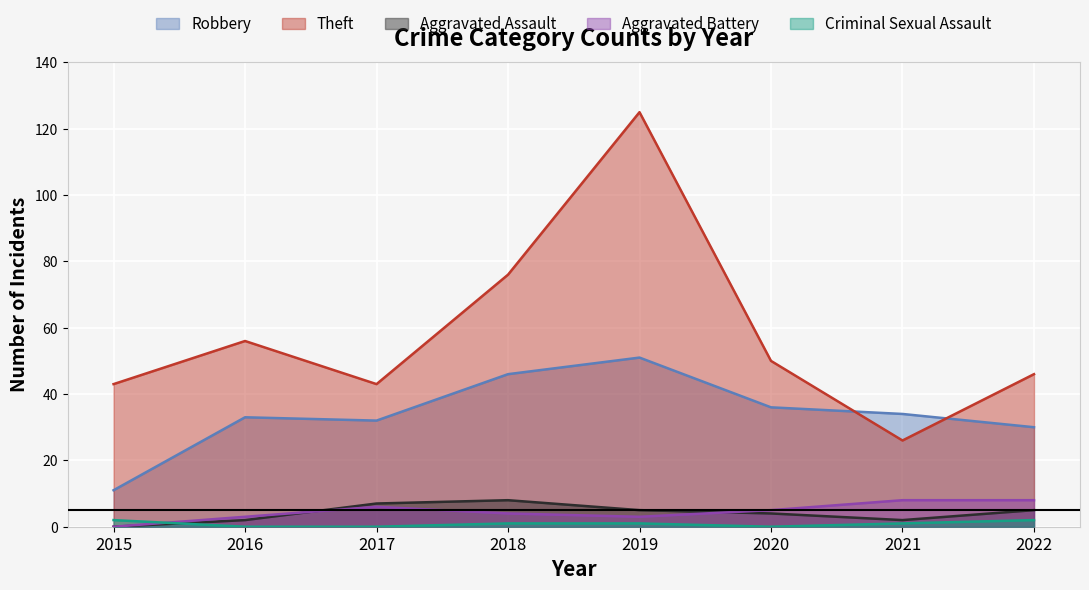

True or false: Theft has more than 2 points higher than both neighbors.

False